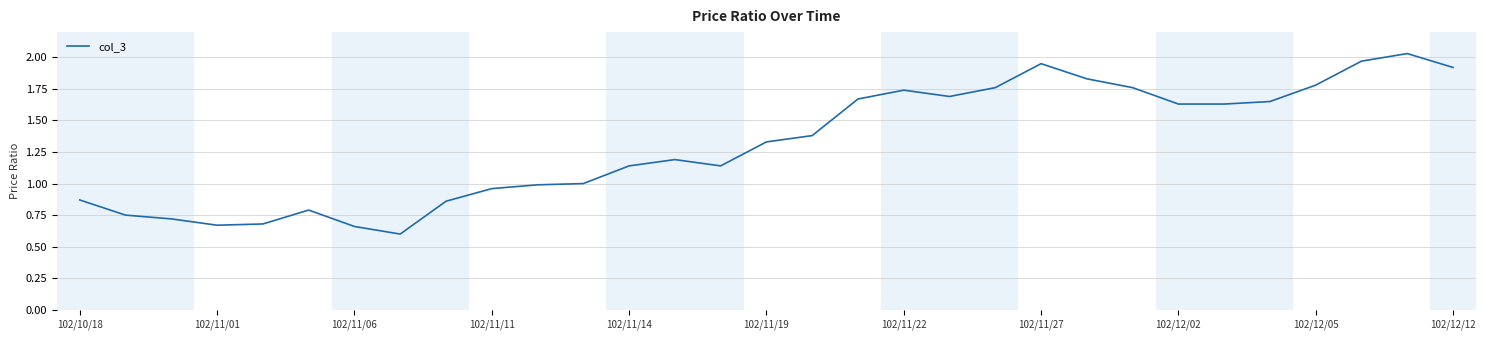

What is the difference between the maximum and minimum values?

1.4